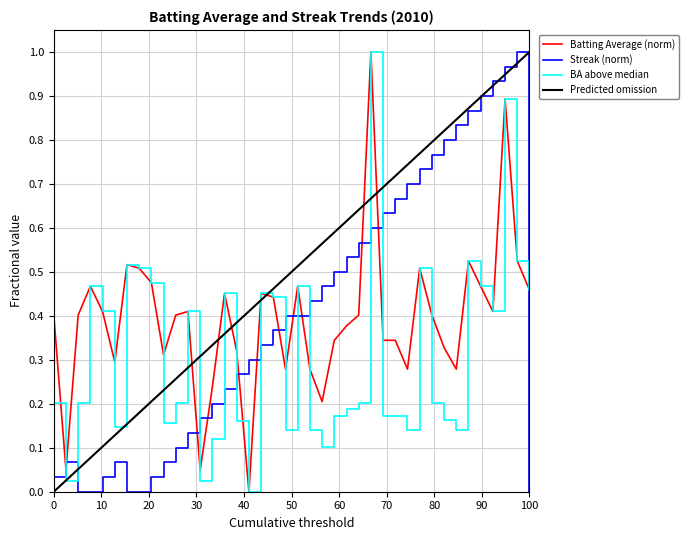

Which series has the largest total across all categories?

Predicted omission